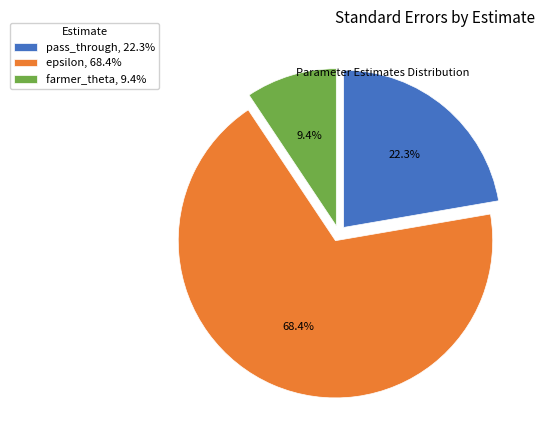

Which slice is the largest?

epsilon